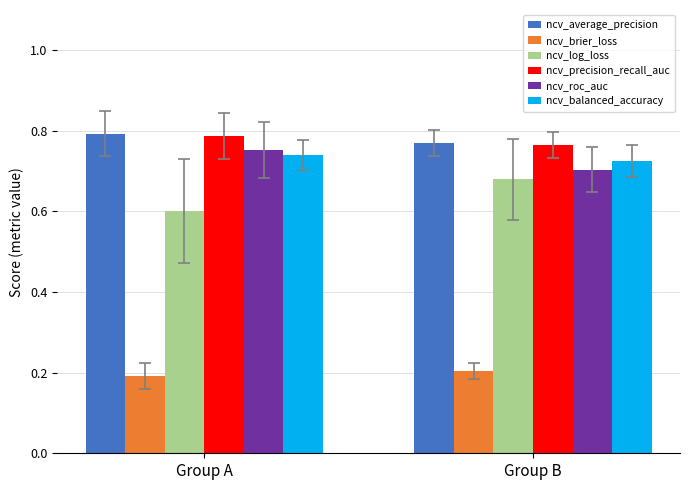

The value of ncv_balanced_accuracy at Group A is 0.7. True or false?

True